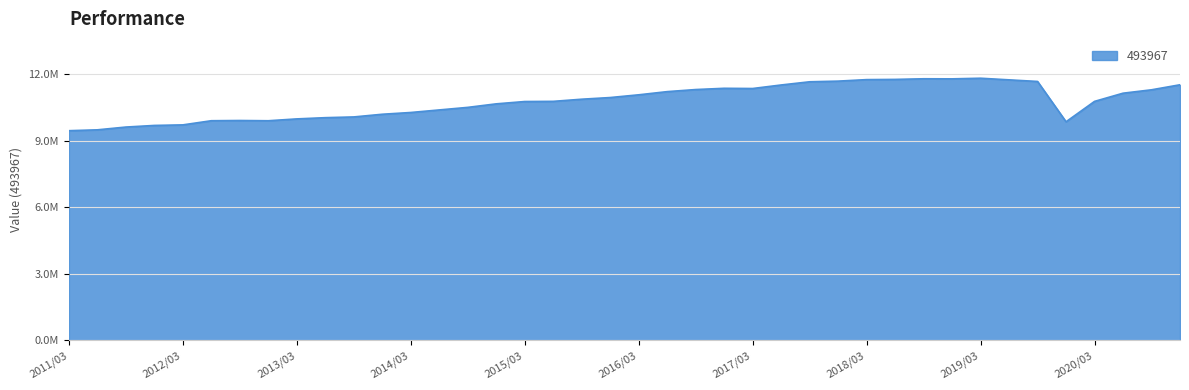

Does the chart have visible grid lines?

Yes